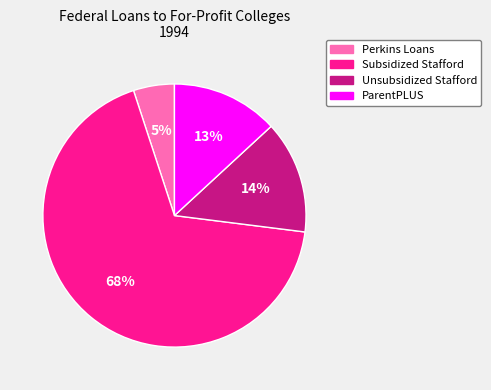

Which slice is the smallest?

Perkins Loans